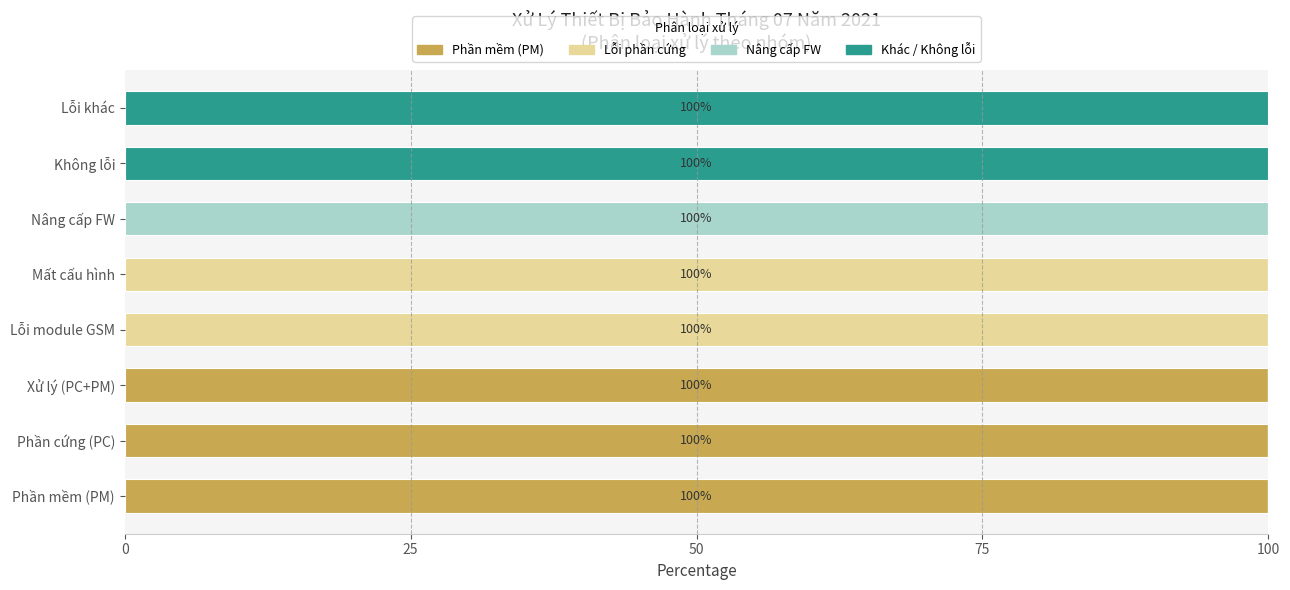

What is the sum of all Phần mềm (PM) values?

300